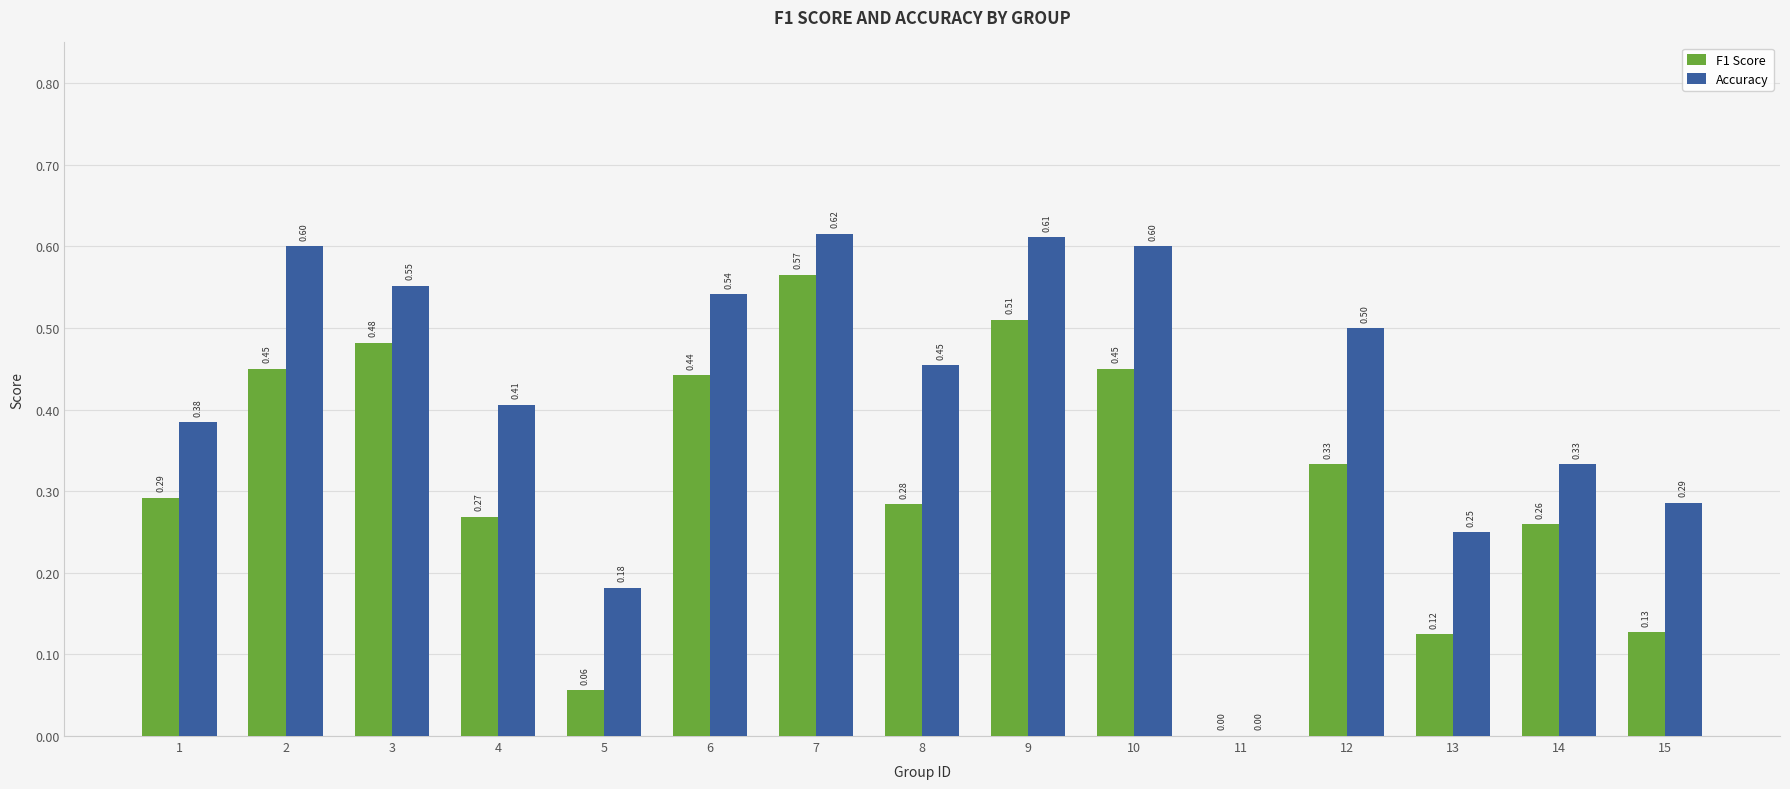

Count the number of categories in the chart.

15